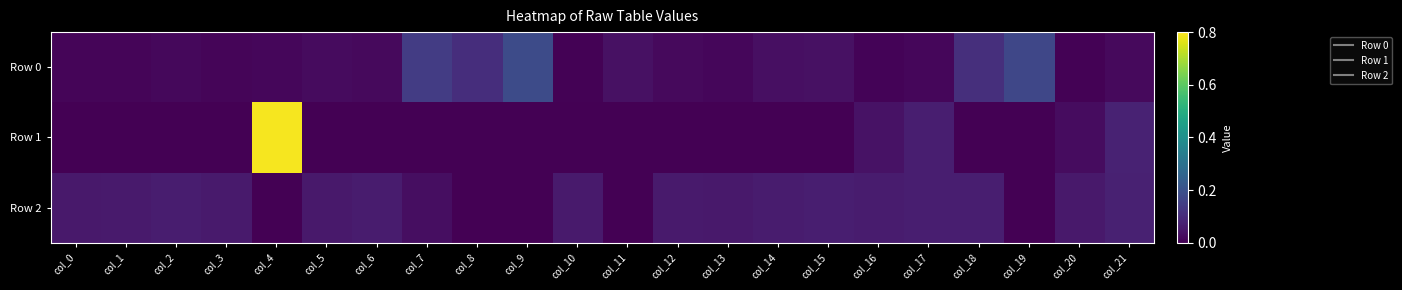

At which category is the sum across all series the highest?

col_4